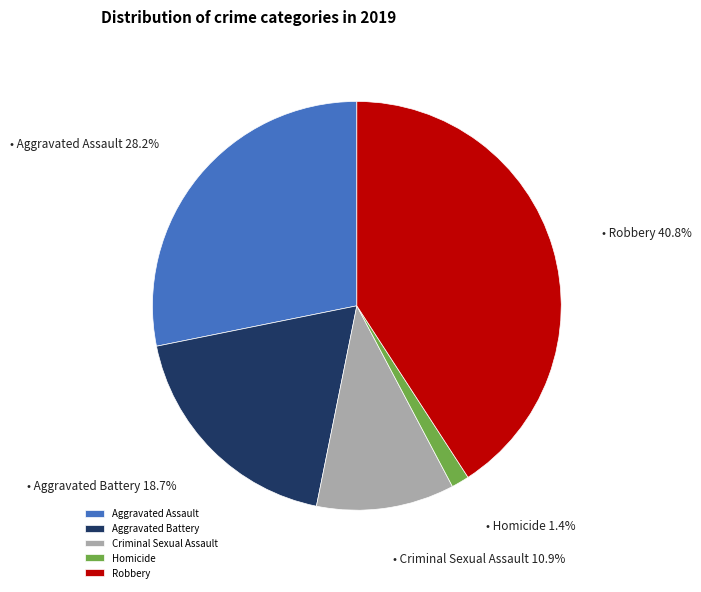

What is the largest slice in the pie chart?

Robbery